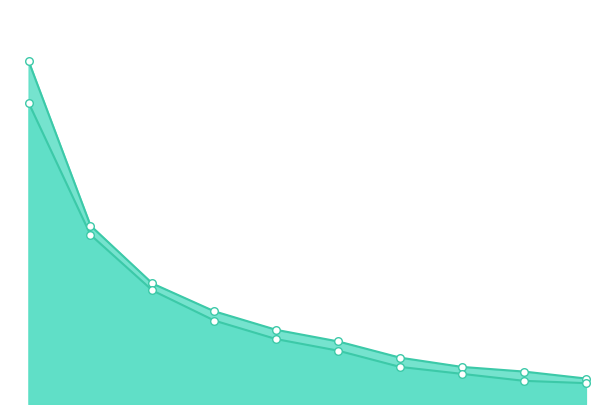

Is the value of 蓝高度px at 2.5 greater than the value of 红高度px at 7?

Yes